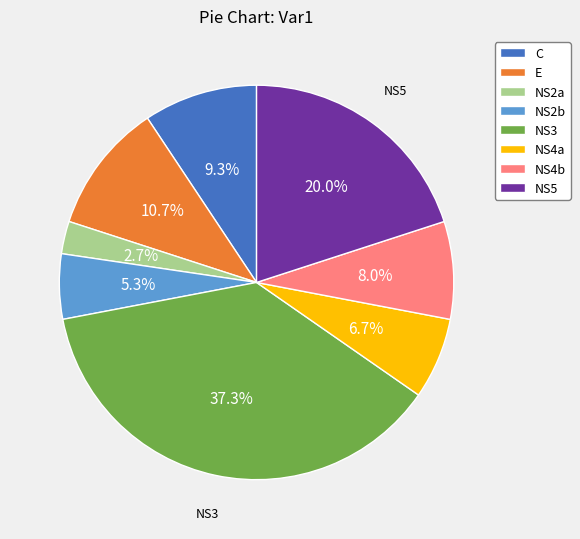

How many segments does this pie chart have?

8